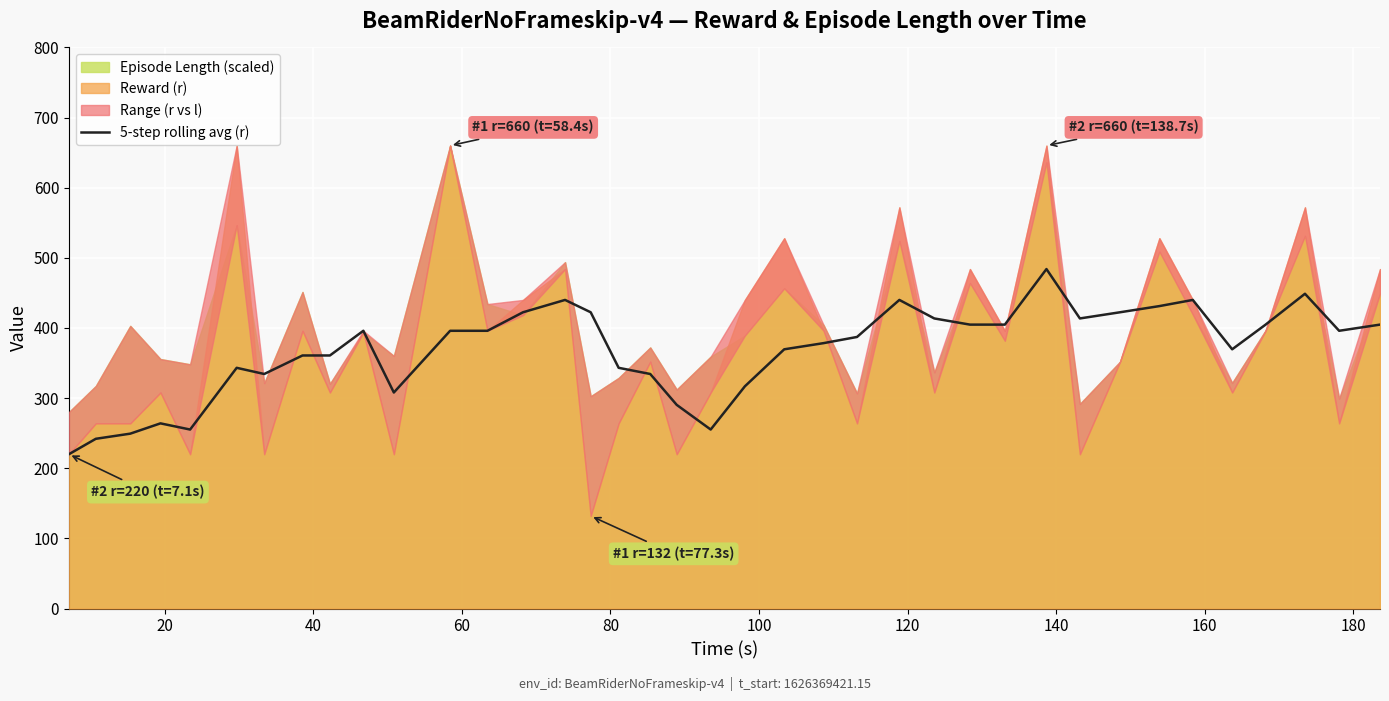

True or false: the data has more than 1 interior local peaks.

True